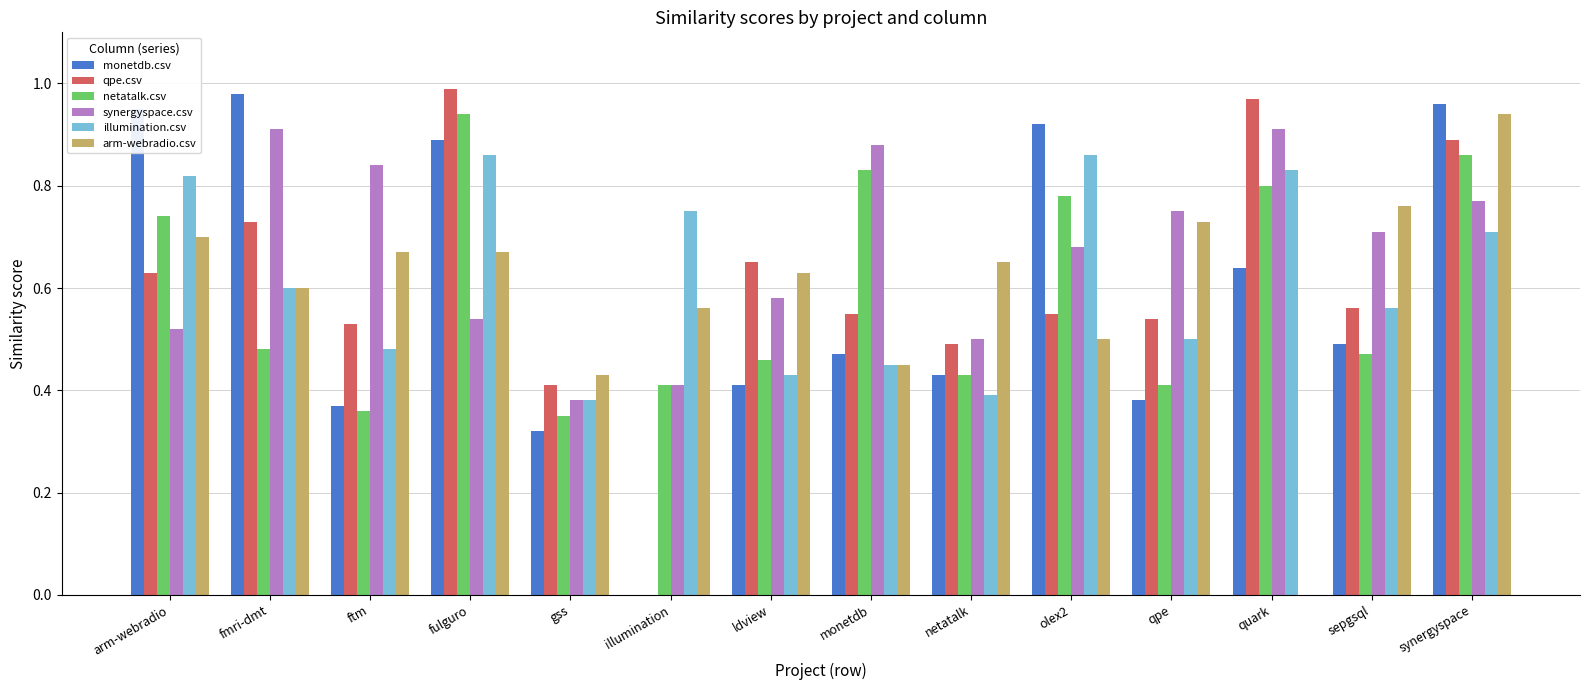

Between ldview and netatalk, which series saw the biggest shift?

qpe.csv